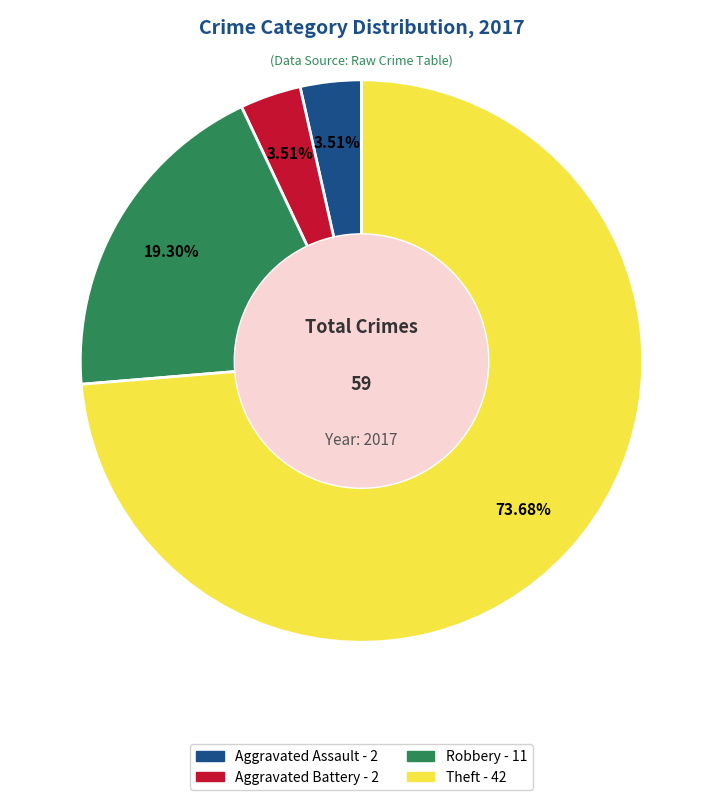

What percentage is the Theft slice, to the nearest percent?

74%